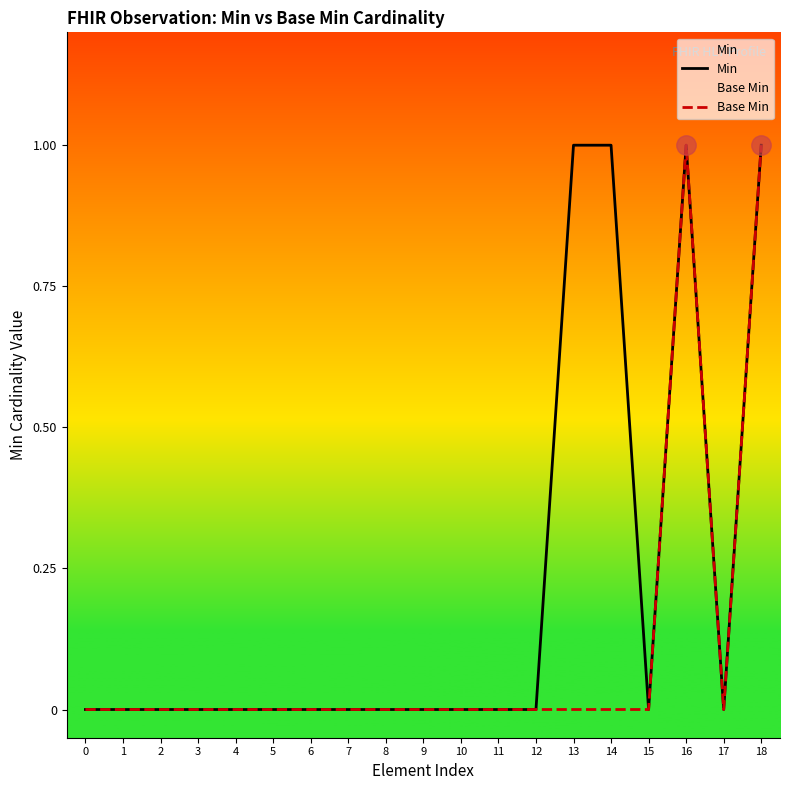

Reading left to right, transcribe all the data shown in this chart.

Min: 0=0	1=0	2=0	3=0	4=0	5=0	6=0	7=0	8=0	9=0	10=0	11=0	12=0	13=1	14=1	15=0	16=1	17=0	18=1
Base Min: 0=0	1=0	2=0	3=0	4=0	5=0	6=0	7=0	8=0	9=0	10=0	11=0	12=0	13=0	14=0	15=0	16=1	17=0	18=1